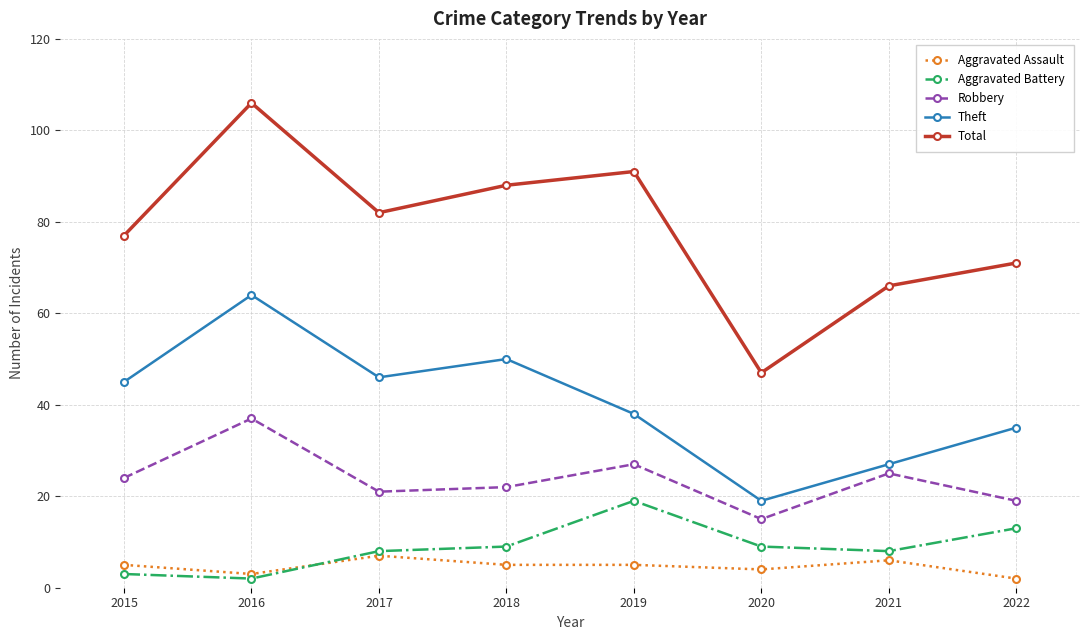

Is it true that Robbery equals 24 at 2015?

True